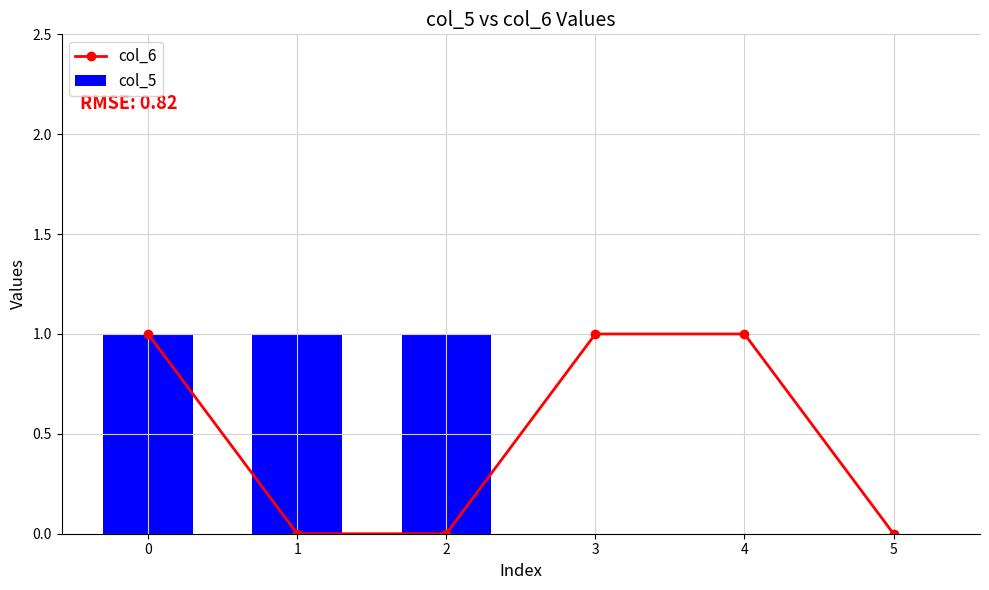

Rank the categories by col_6 value from highest to lowest.

0, 3, 4, 1, 2, 5